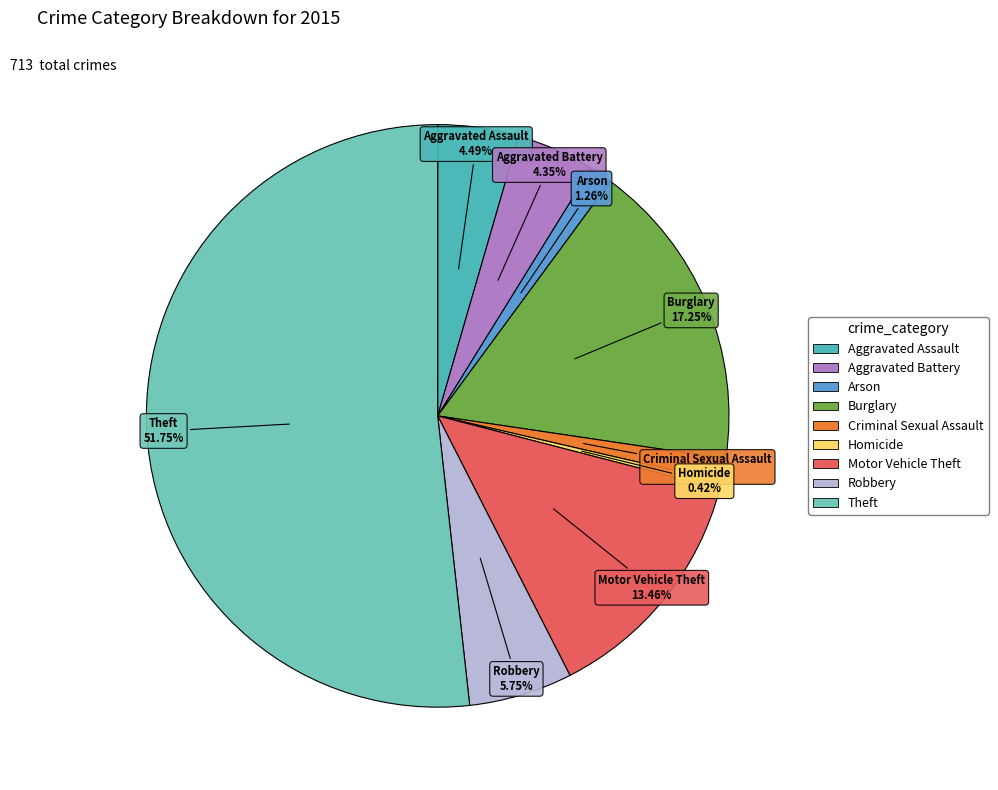

What is the largest slice in the pie chart?

Theft